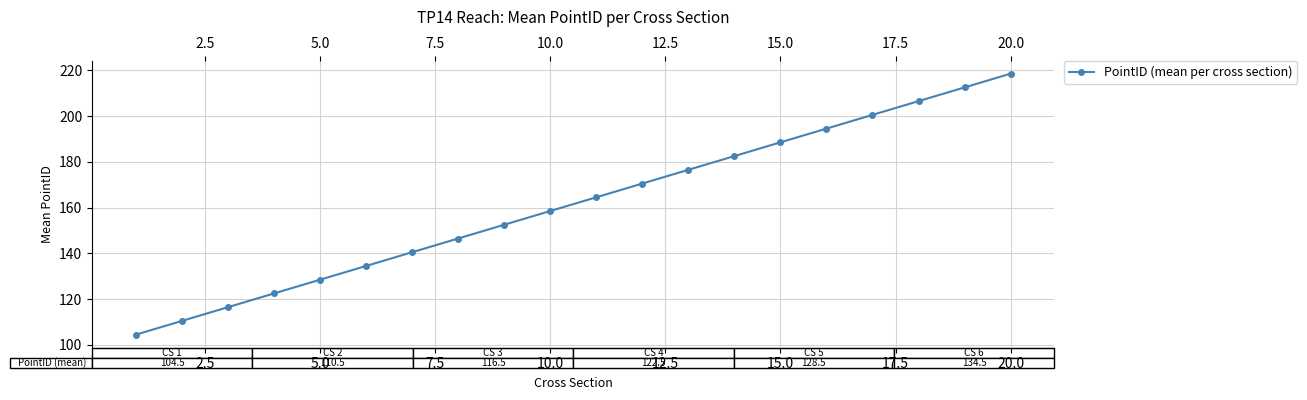

What is the difference between the maximum and minimum values?

114.0